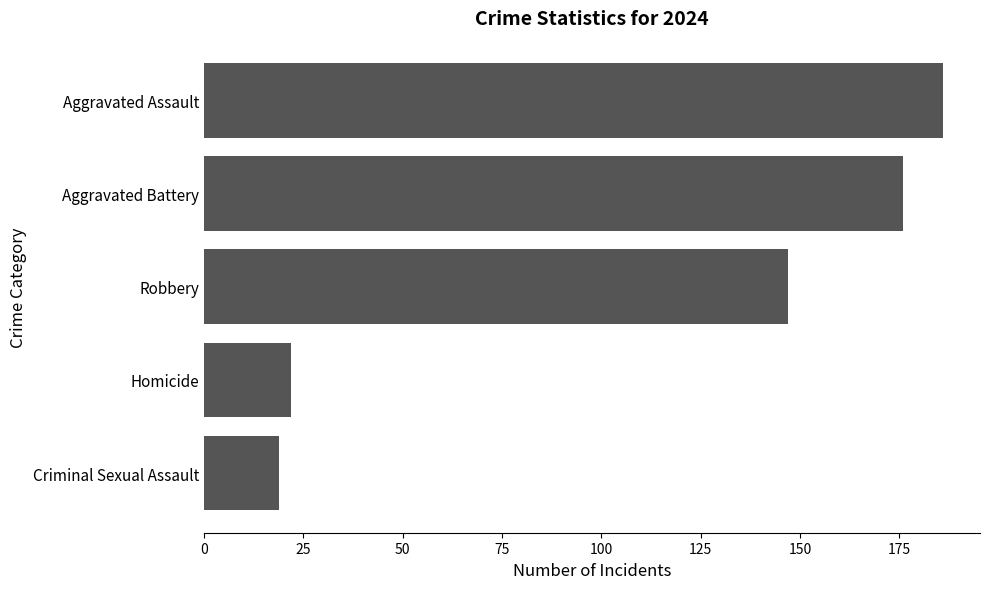

Does the chart contain any negative values?

No